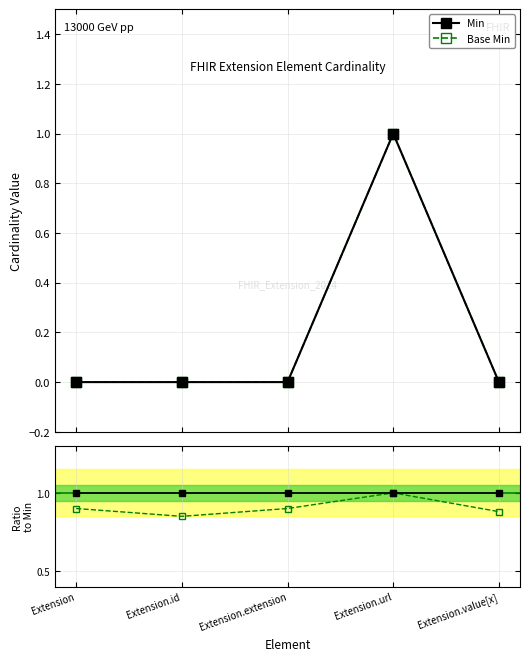

Is it true that Base Min equals 0.9 at Extension?

True